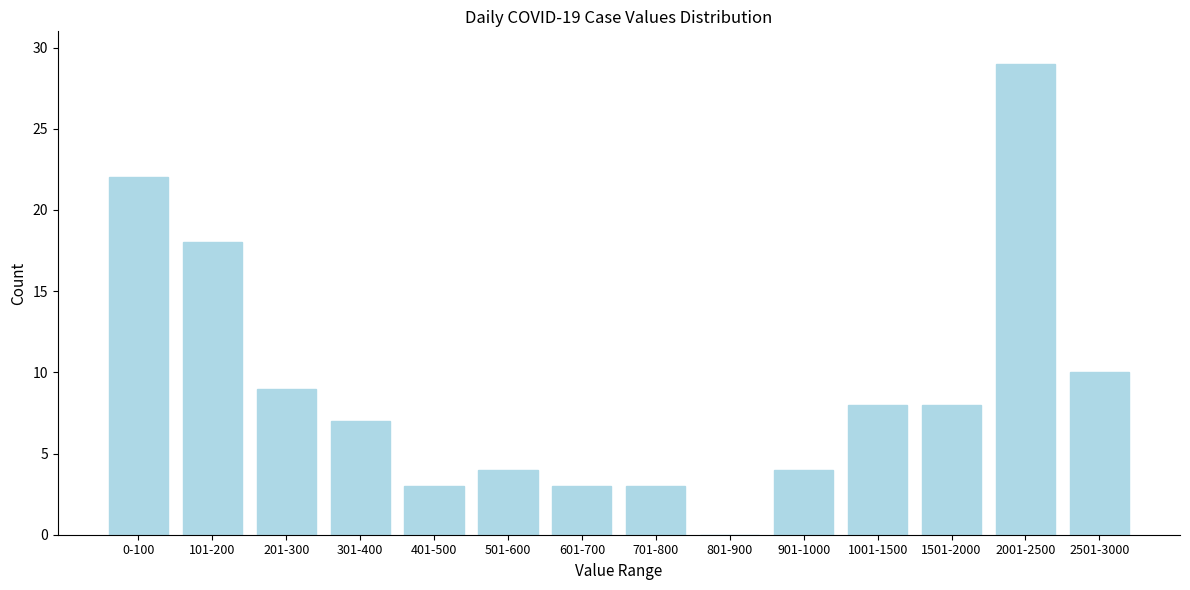

Reading right to left, list all the values displayed in this chart.

2501-3000=10	2001-2500=29	1501-2000=8	1001-1500=8	901-1000=4	801-900=0	701-800=3	601-700=3	501-600=4	401-500=3	301-400=7	201-300=9	101-200=18	0-100=22